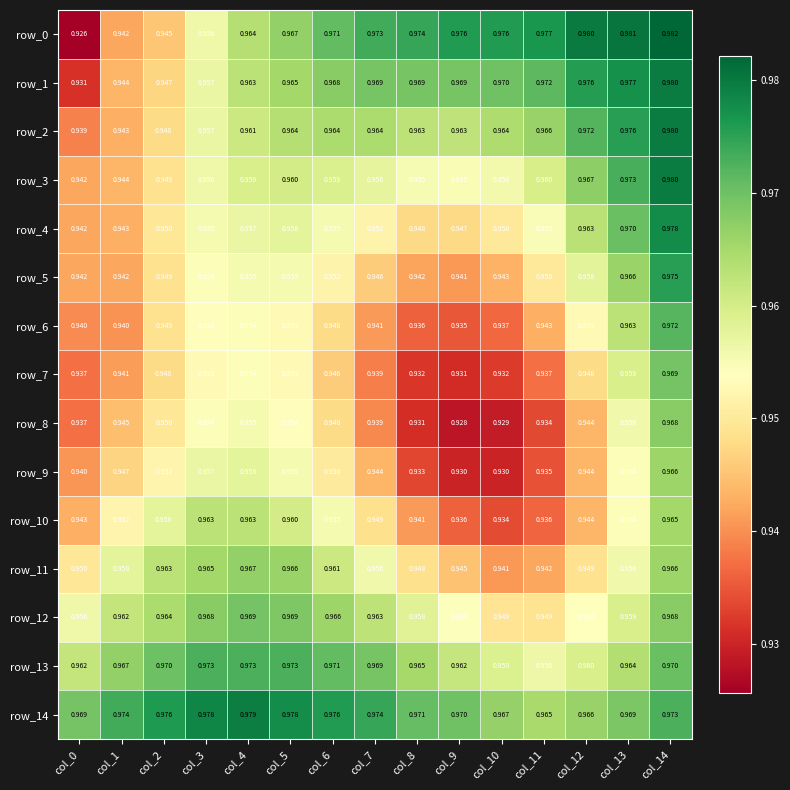

How many data points does each series have?

15